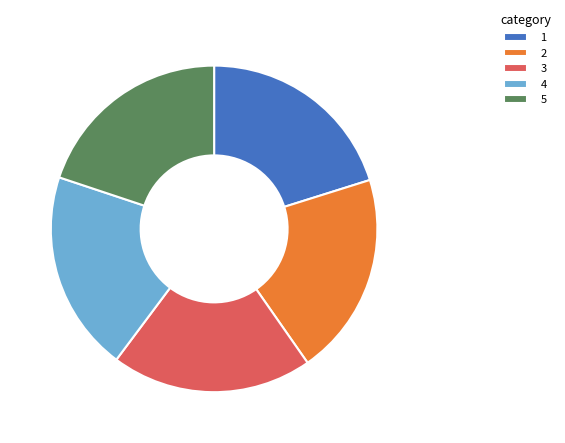

True or false: 3 accounts for 11% of the total.

False